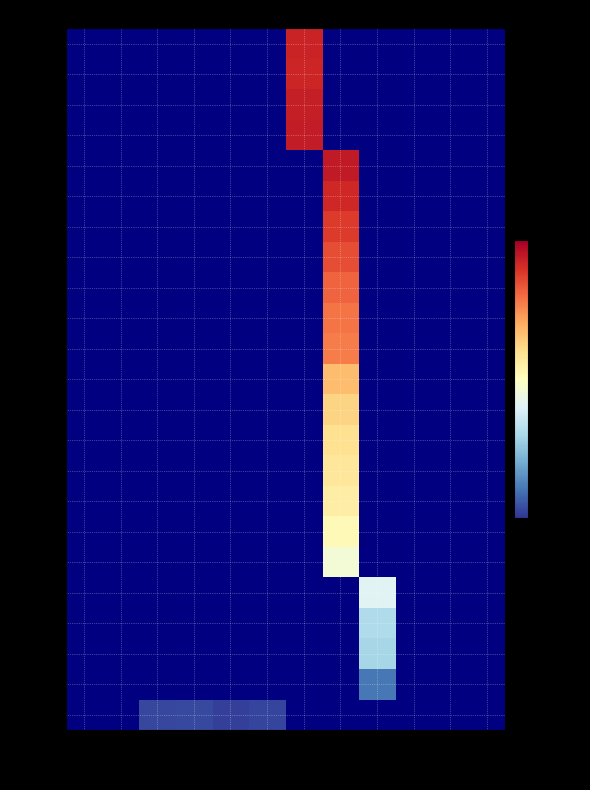

Rank the series at 60° from highest to lowest value.

0, 425, 1250, 2050, 2475, 3150, 4150, 5800, 7800, 9325, 10525, 11450, 13675, 16225, 18450, 20650, 23000, 25500, 28050, 30700, 31850, 31975, 32000